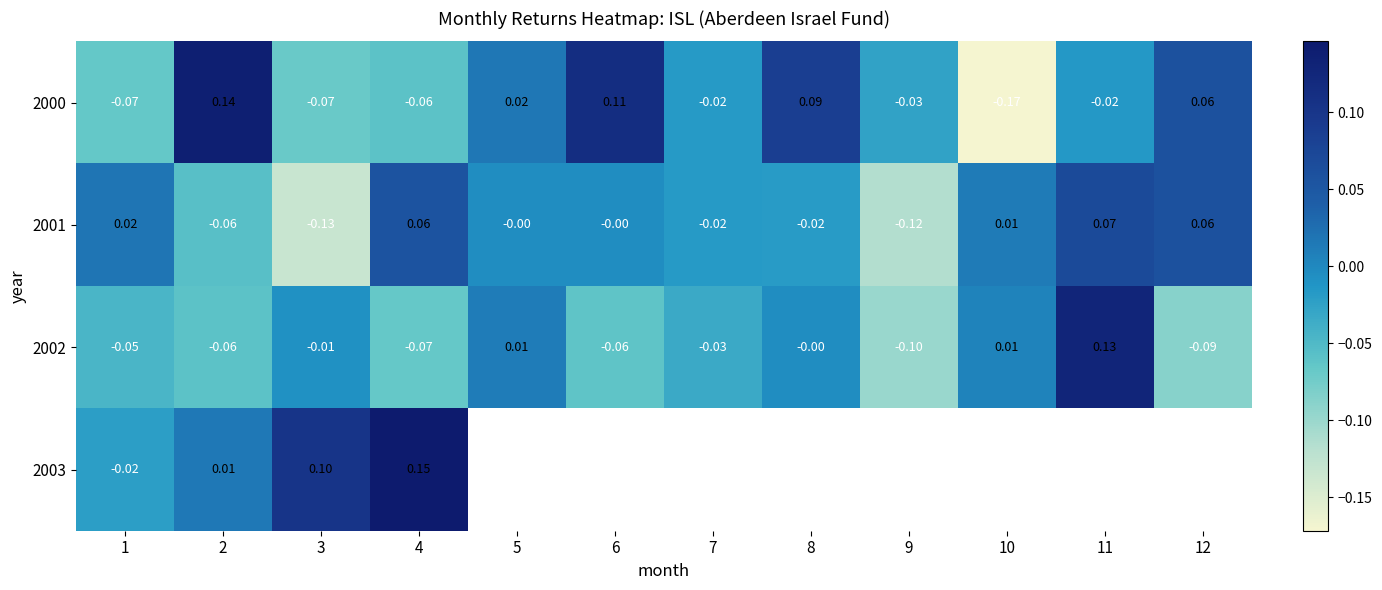

The 2002 series shows -0.0 at 7. True or false?

True